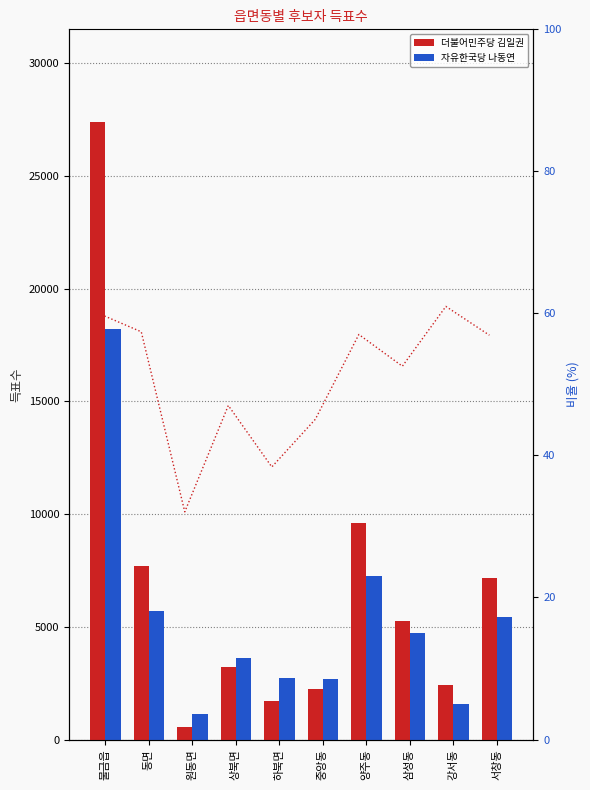

What is the total value across all series at 원동면?

1710.1